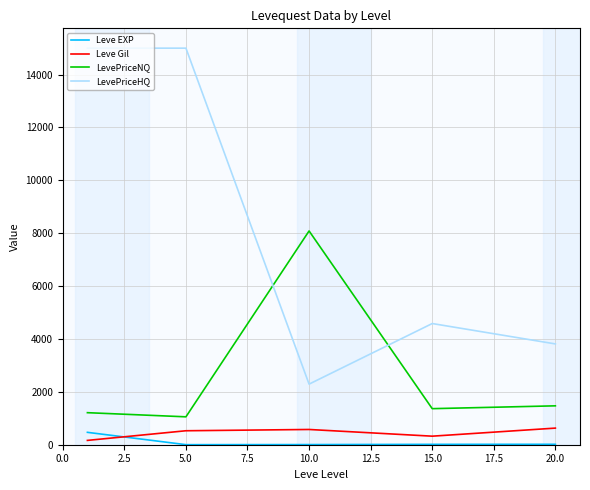

True or false: LevePriceNQ and Leve Gil cross at least once.

False